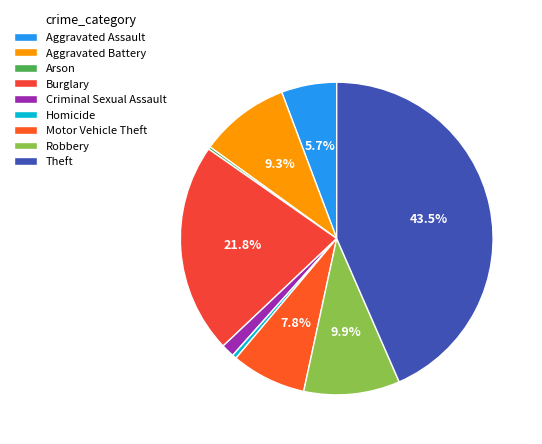

Is Arson the majority of the pie?

No